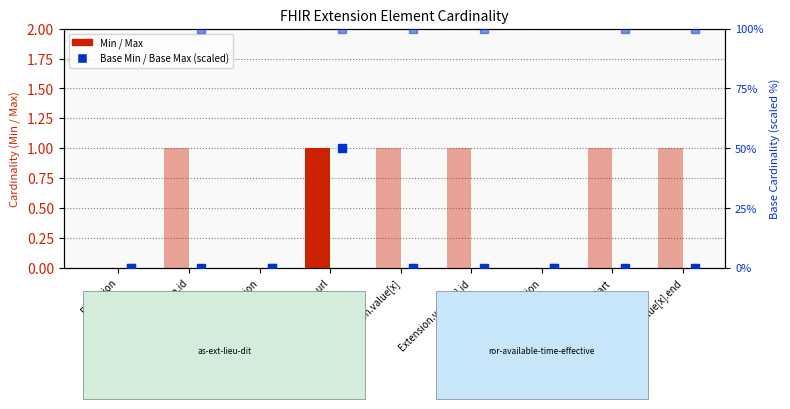

What is the total value across all series at Extension.value[x].end?

101